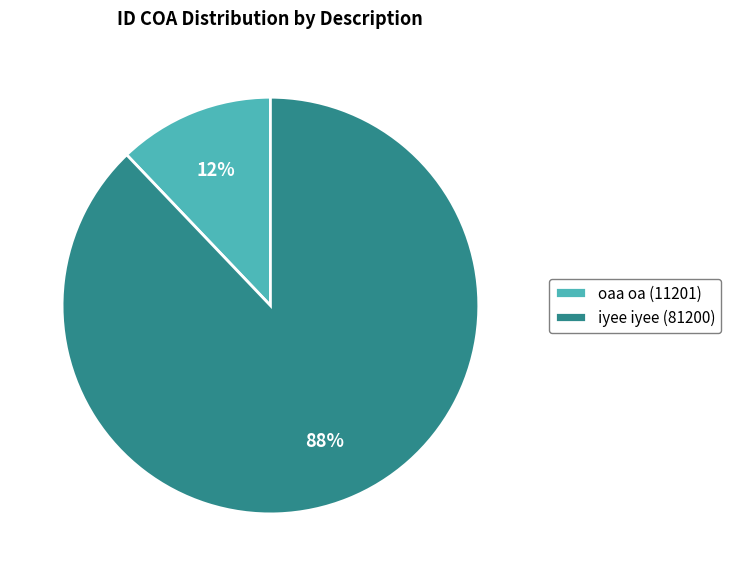

Which has a higher value, oaa oa (11201) or iyee iyee (81200)?

iyee iyee (81200)